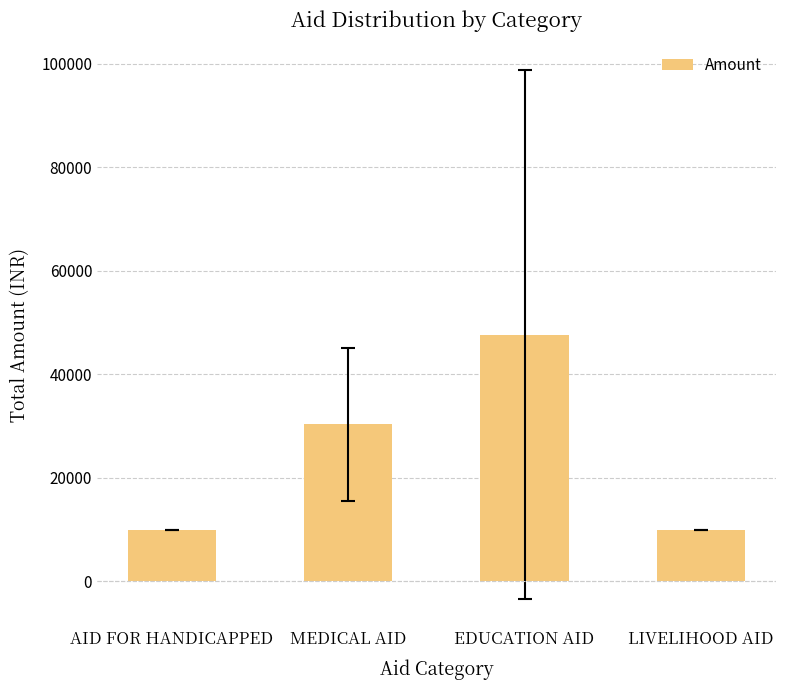

Reading left to right, list all the values displayed in this chart.

AID FOR HANDICAPPED=10000.0	MEDICAL AID=30363.6	EDUCATION AID=47668.2	LIVELIHOOD AID=10000.0